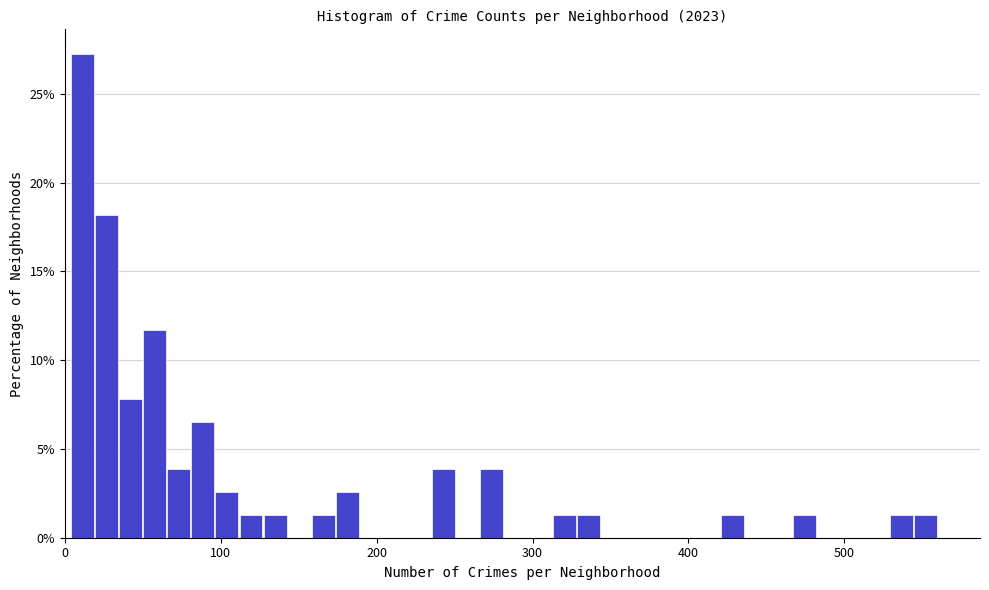

Read against the x-axis, roughly where is the centre of the tallest bar?

10